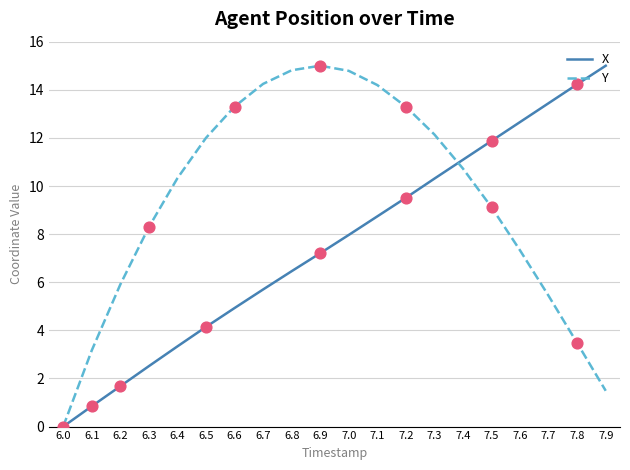

Which series has the largest total across all categories?

Y